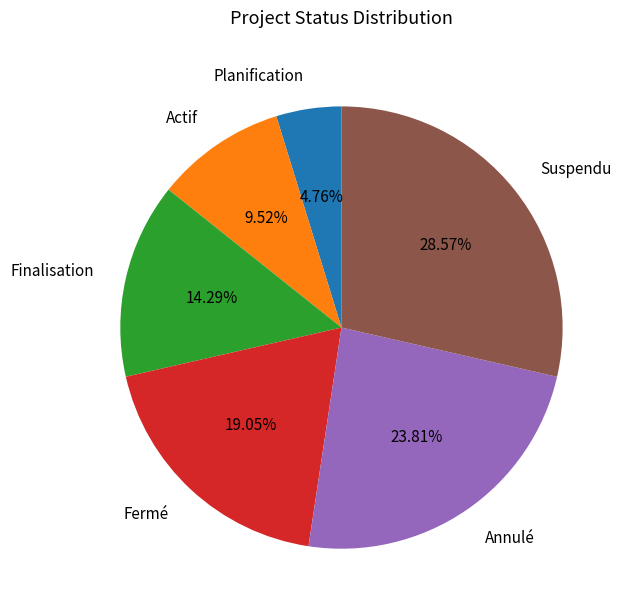

Is the sum of Suspendu and Fermé greater than half?

No